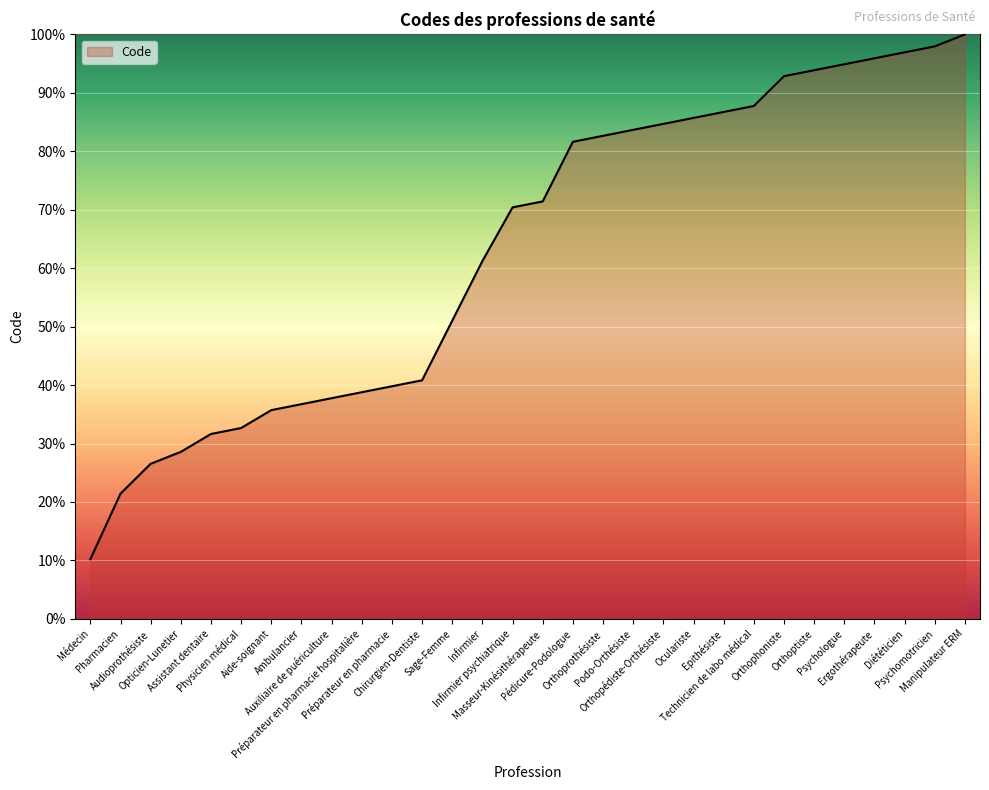

Reading left to right, transcribe all the data shown in this chart.

10.2	21.4	26.5	28.6	31.6	32.7	35.7	36.7	37.8	38.8	39.8	40.8	51.0	61.2	70.4	71.4	81.6	82.7	83.7	84.7	85.7	86.7	87.8	92.9	93.9	94.9	95.9	96.9	98.0	100.0